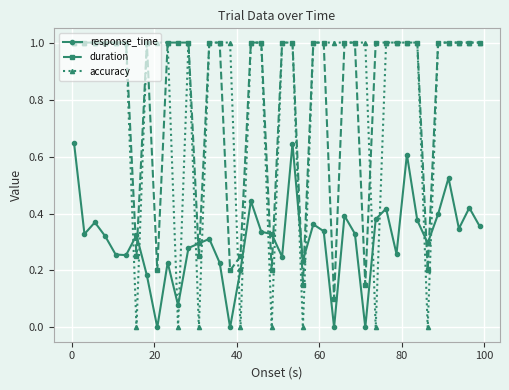

How many lines are shown in the chart?

3